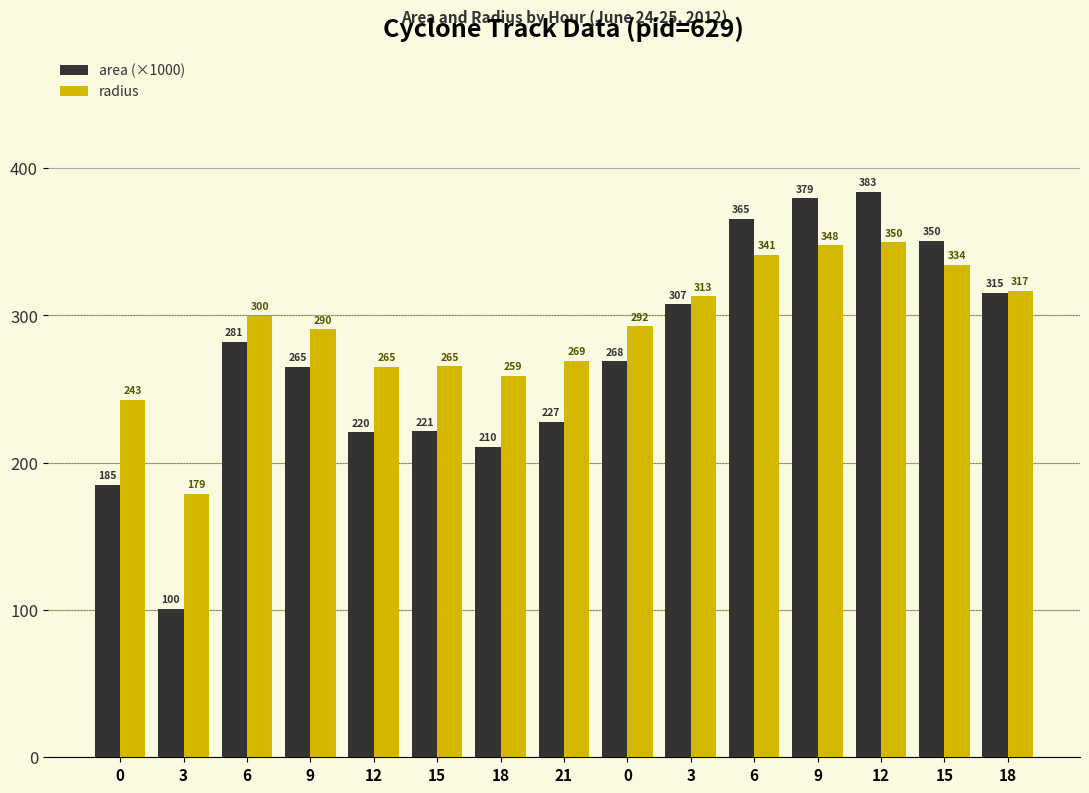

List the series in order of their overall mean, lowest first.

area (×1000), radius